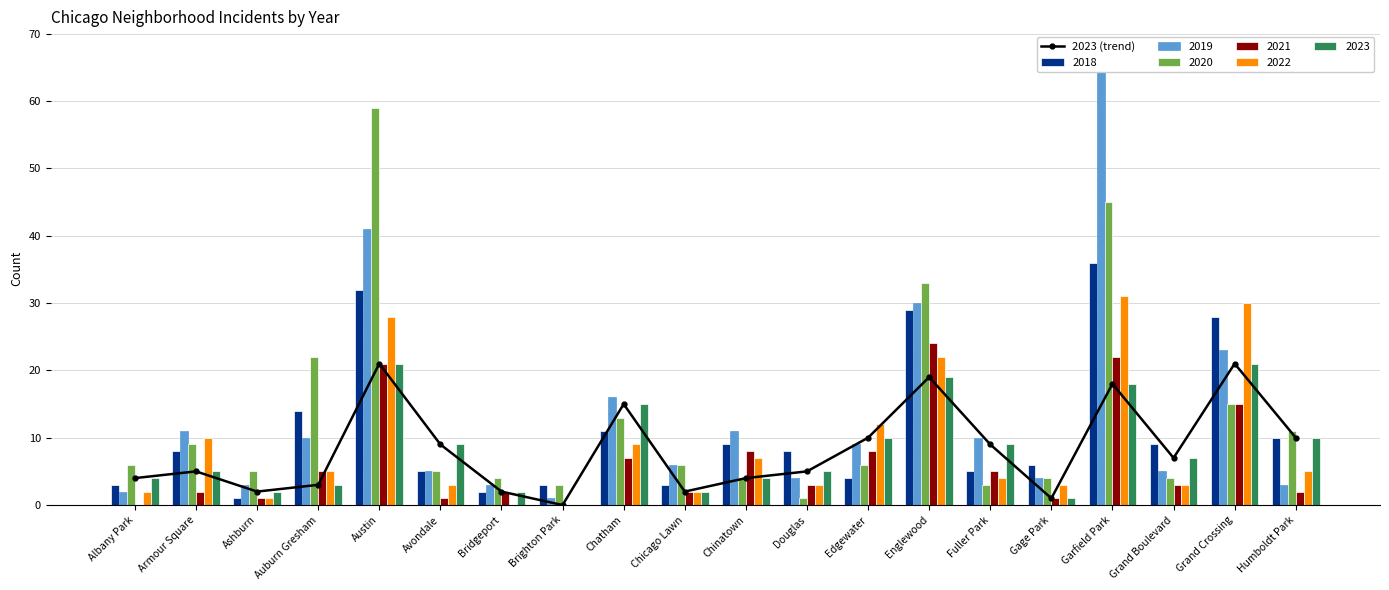

What is the label of the 14th bar from the right?

Bridgeport